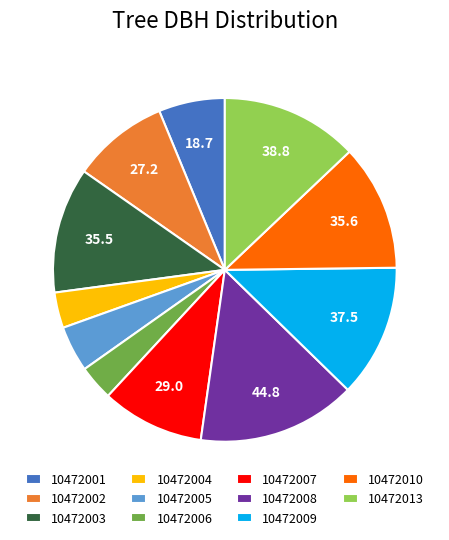

Between 10472005 and 10472006, which is larger?

10472005